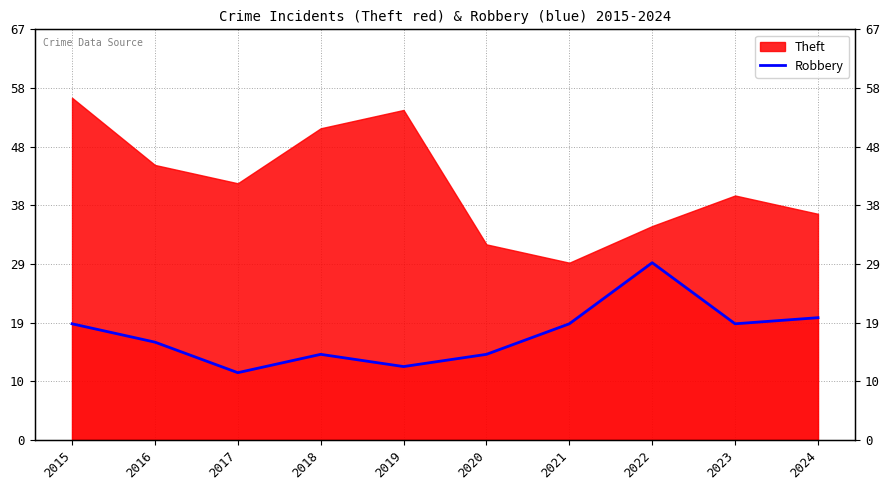

The chart shows a value of 16 at 2016. True or false?

True